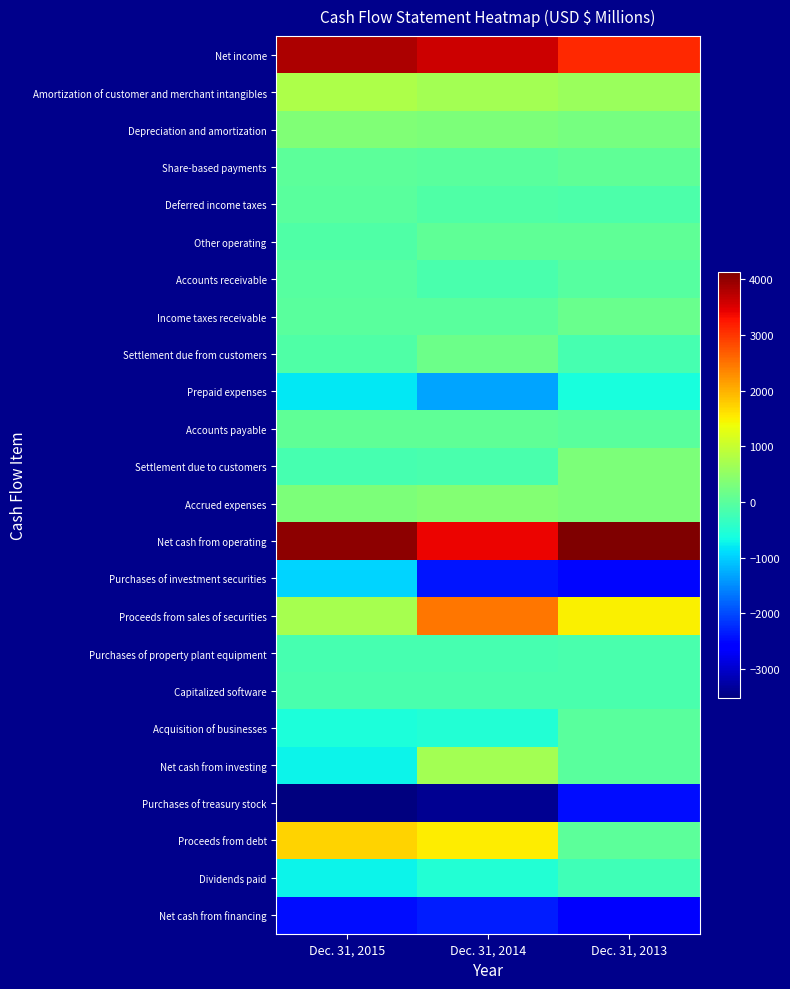

What is the minimum value shown in the chart?

-3518